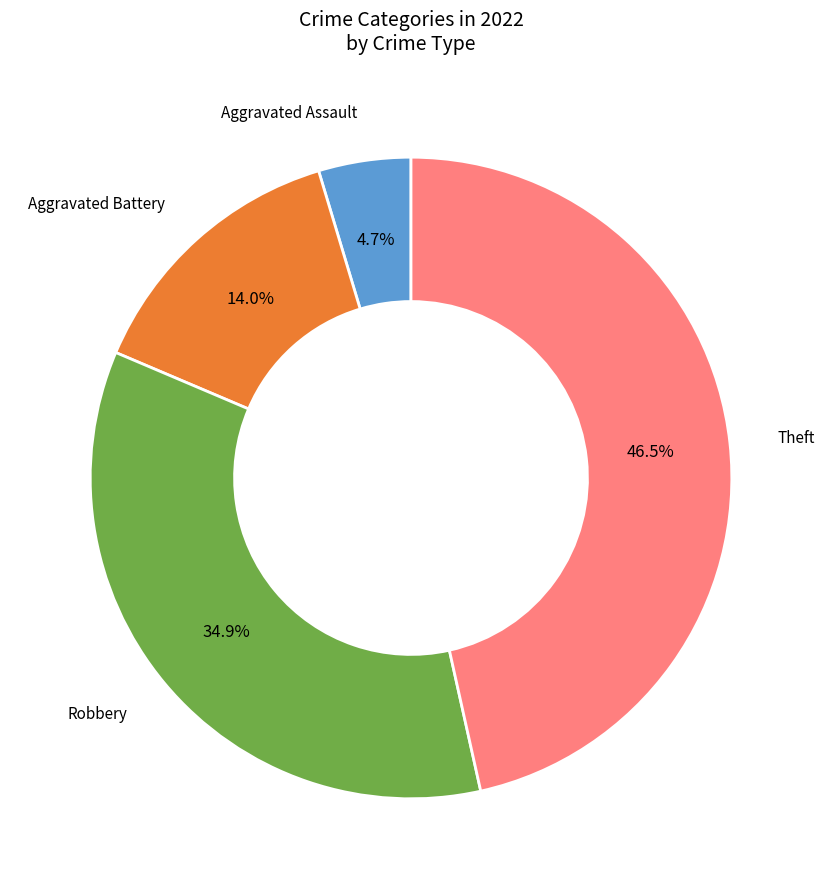

Is it true that Theft is 40% of the pie?

False